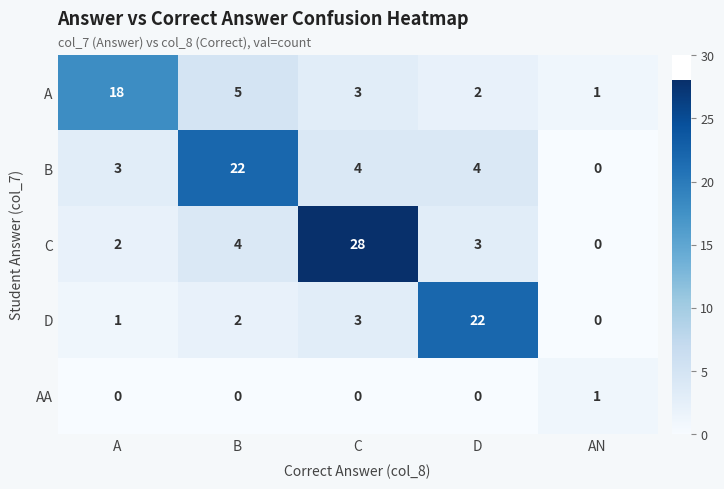

Which series changed the most between A and AN?

A